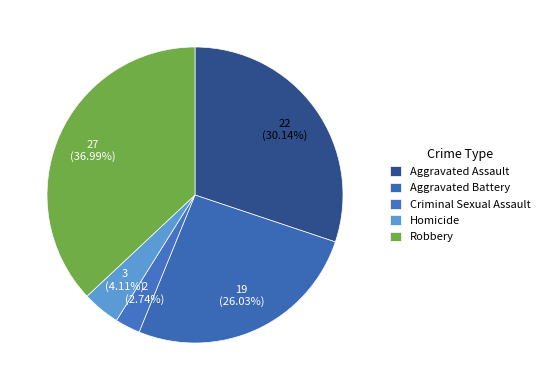

Is there any slice that represents more than half of the pie?

No